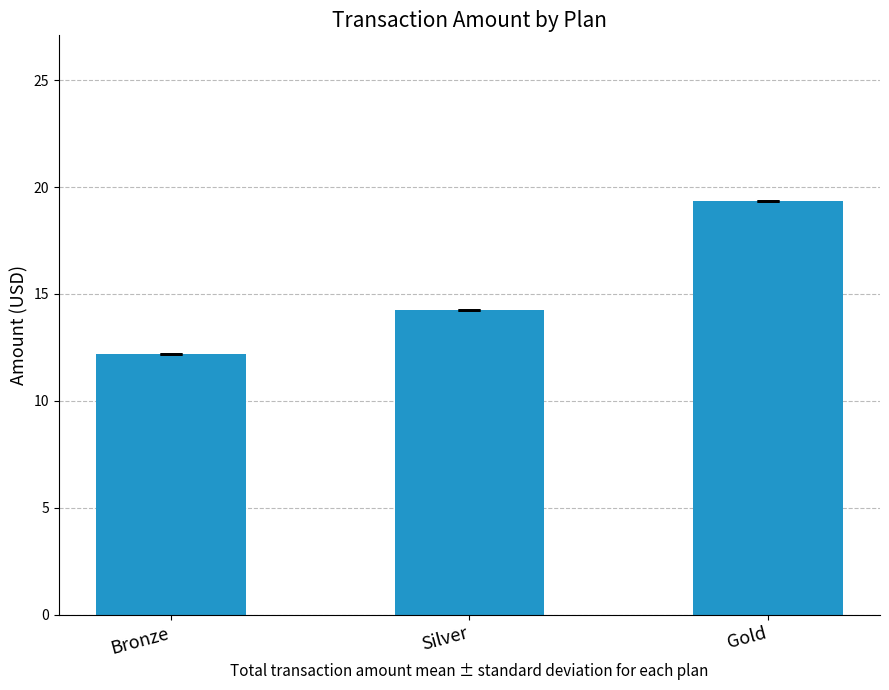

Count the number of values greater than 14.

2